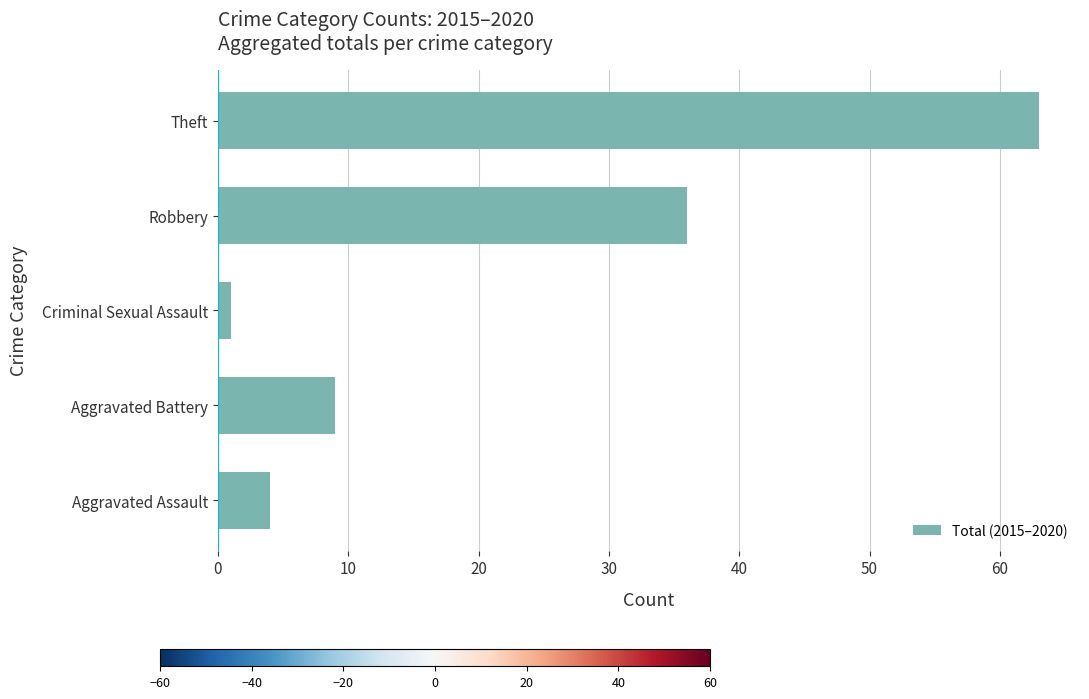

What is the difference between the maximum and minimum values?

62